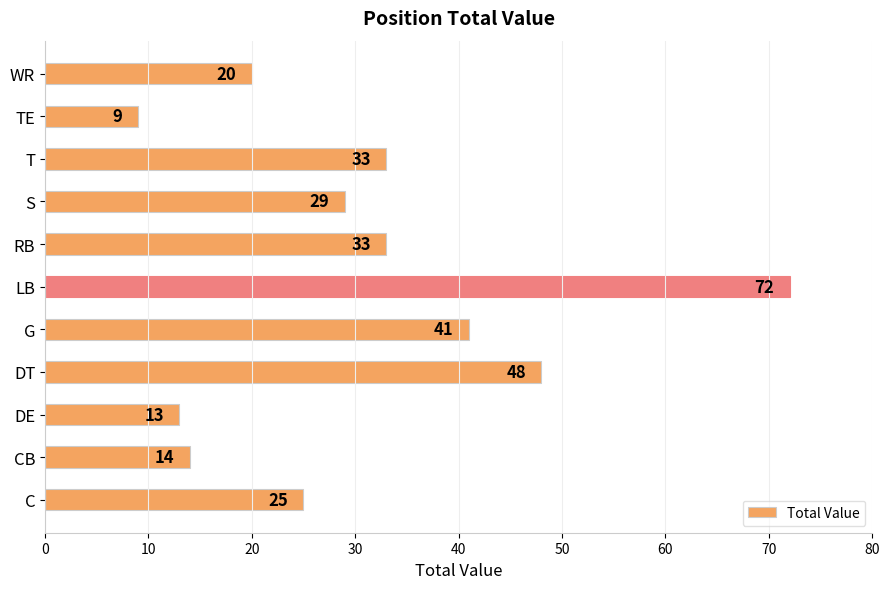

The value at WR is 7. True or false?

False